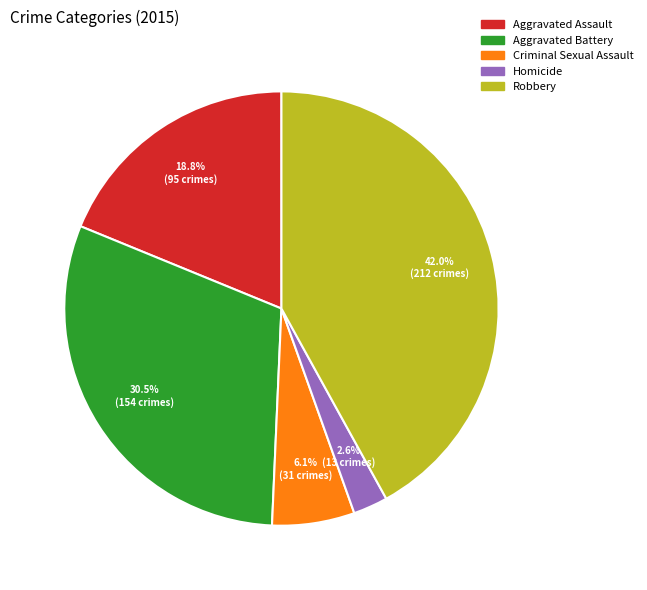

To the nearest percent, what is the difference between the Aggravated Assault and Criminal Sexual Assault slice percentages?

13%